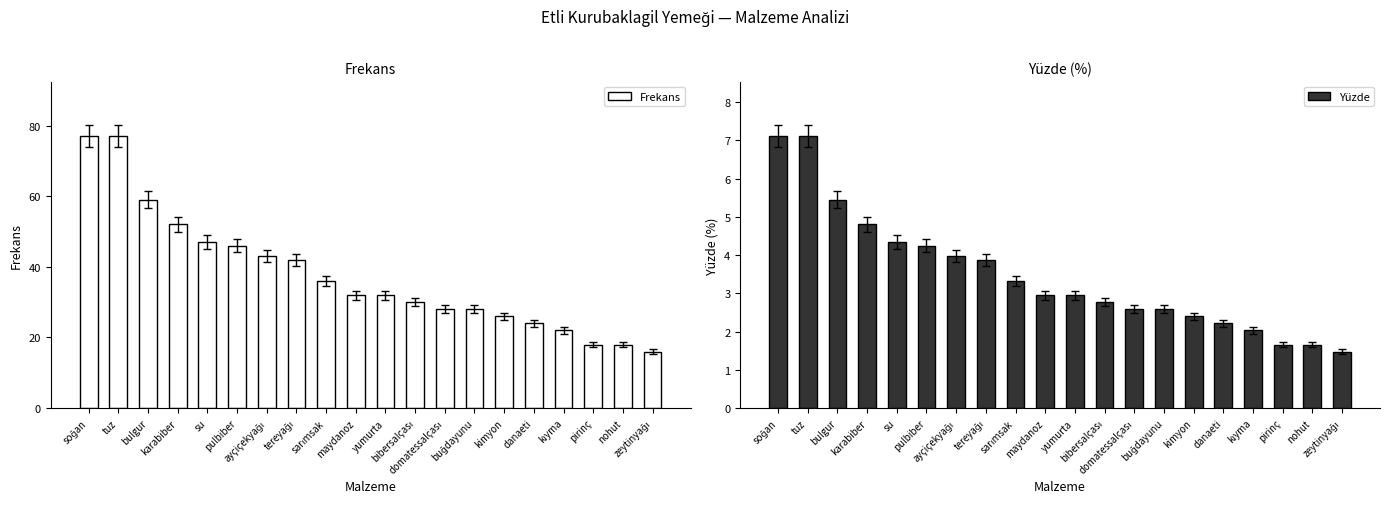

What is the difference between the Yüzde values at maydanoz and zeytinyağı?

1.5